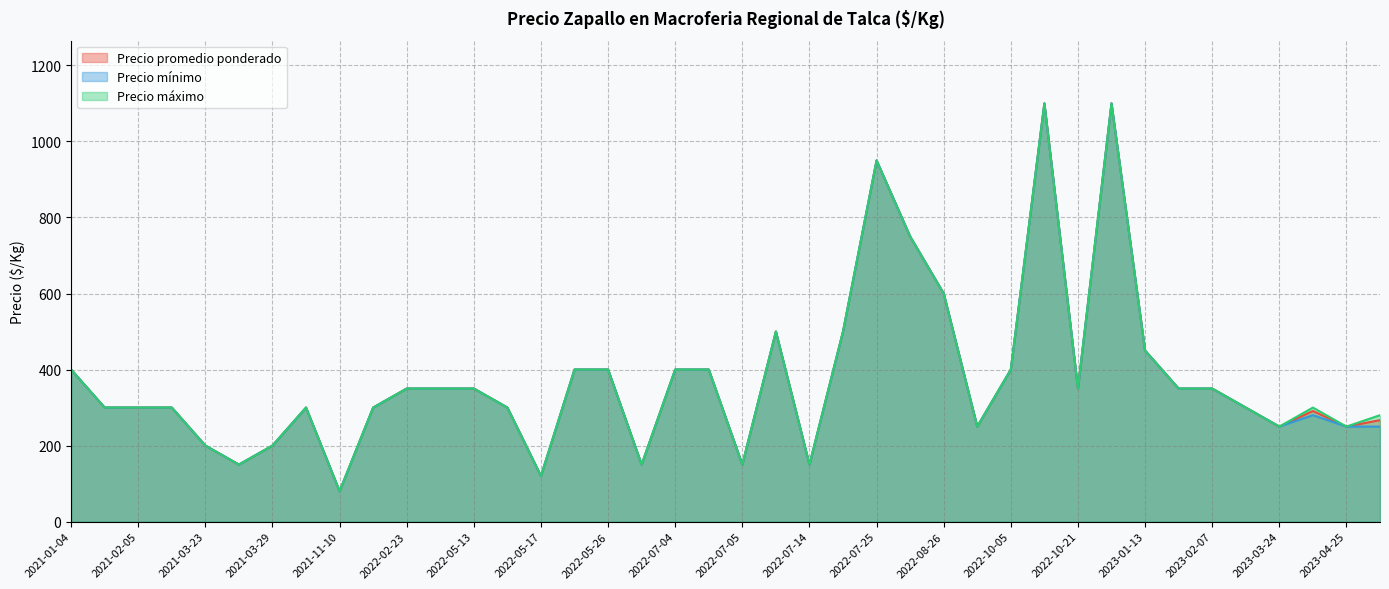

What value does the Precio promedio ponderado series have at 2022-07-25, to the nearest 100?

1000